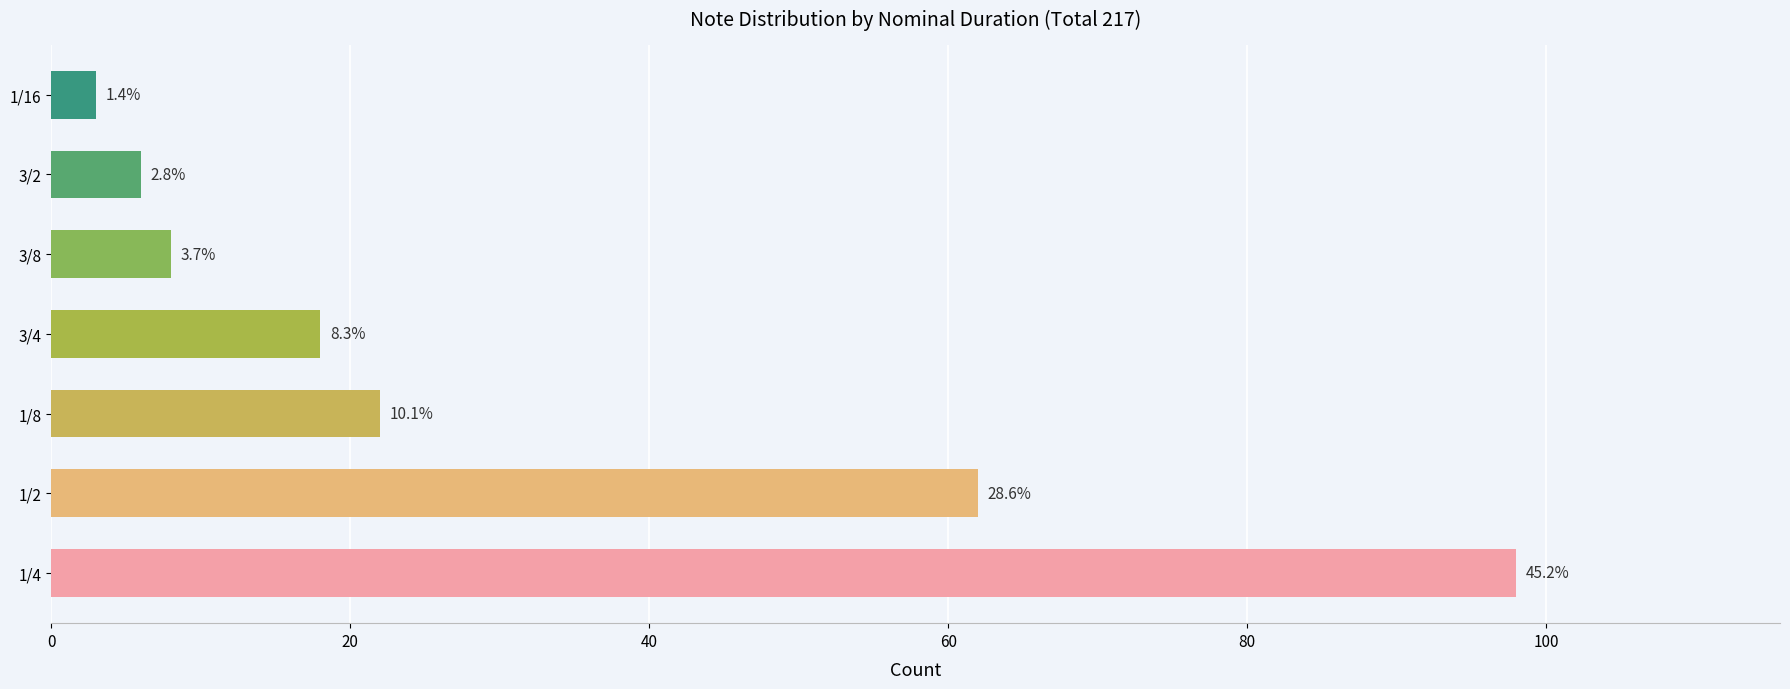

What is the difference between the maximum and minimum values?

95